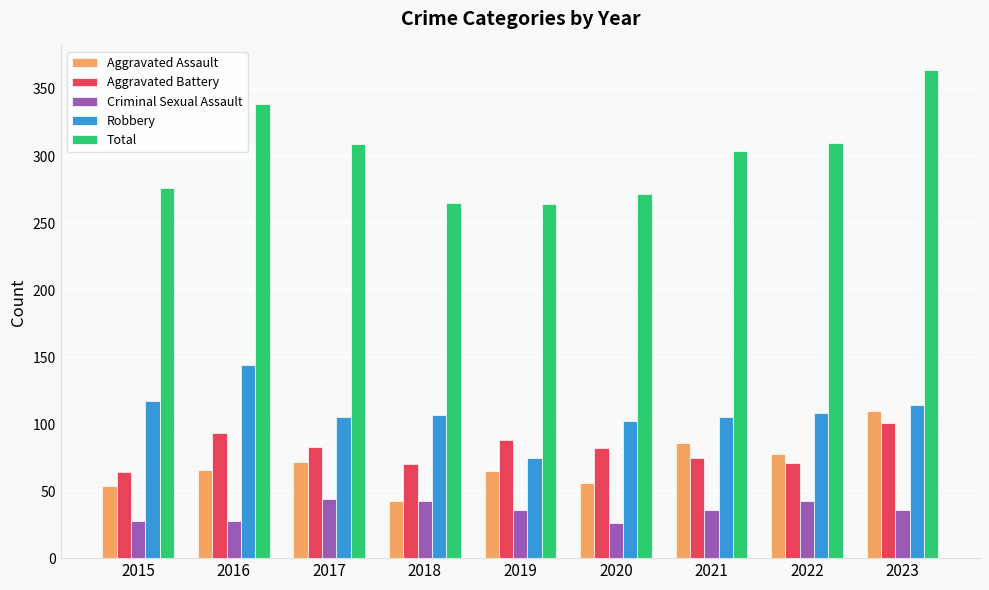

What is the lowest value of the Criminal Sexual Assault series?

26